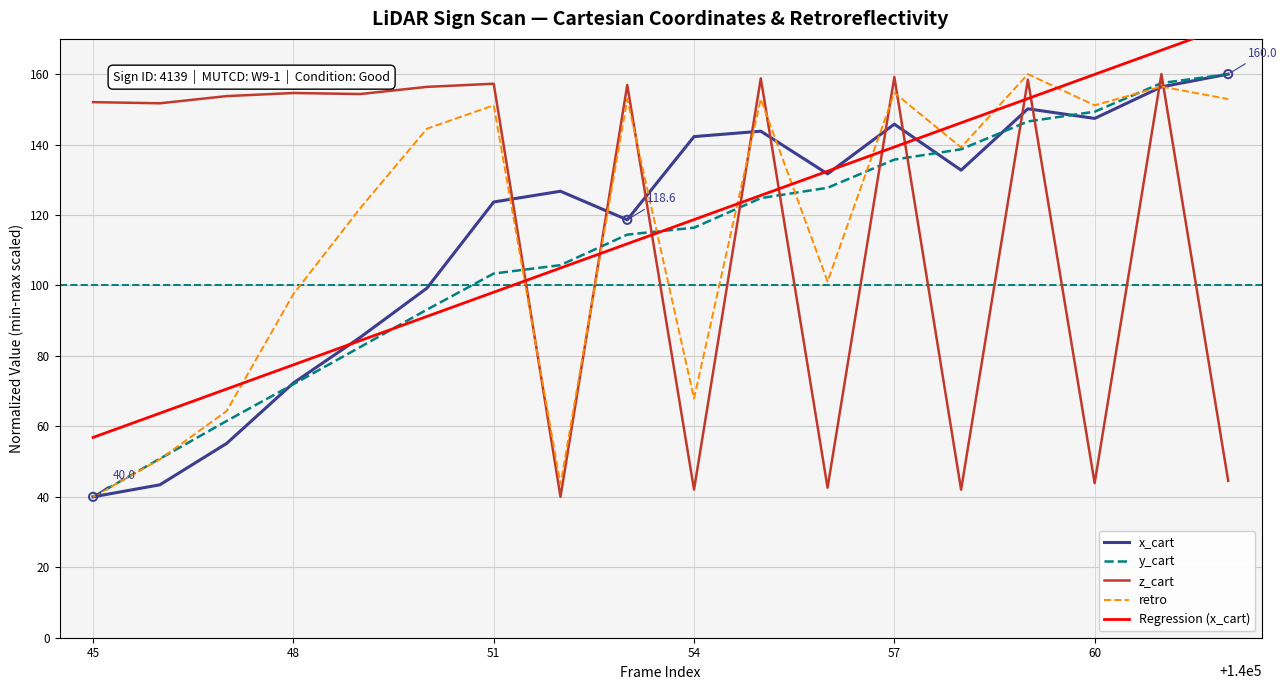

At how many categories does at least one series exceed 105?

18